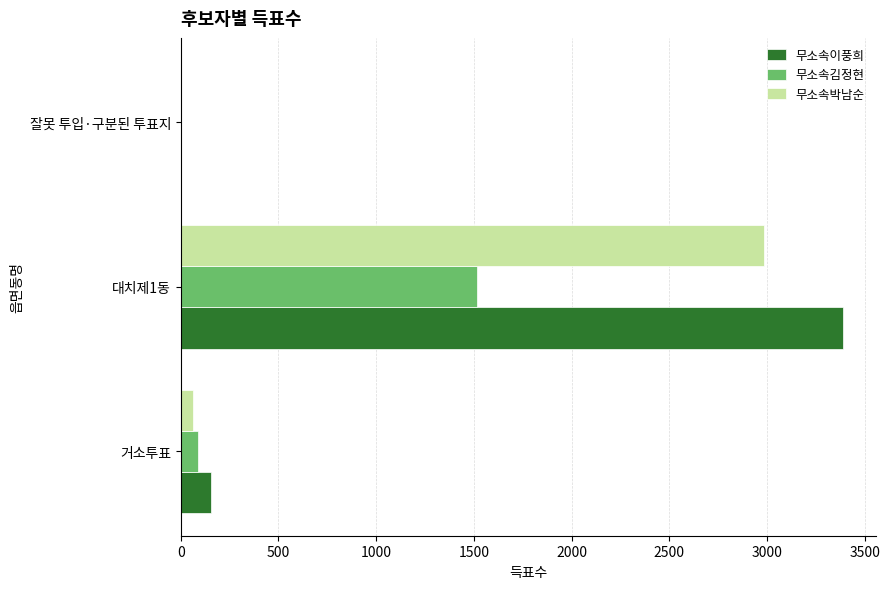

What is the sum of all 무소속김정현 values?

1607